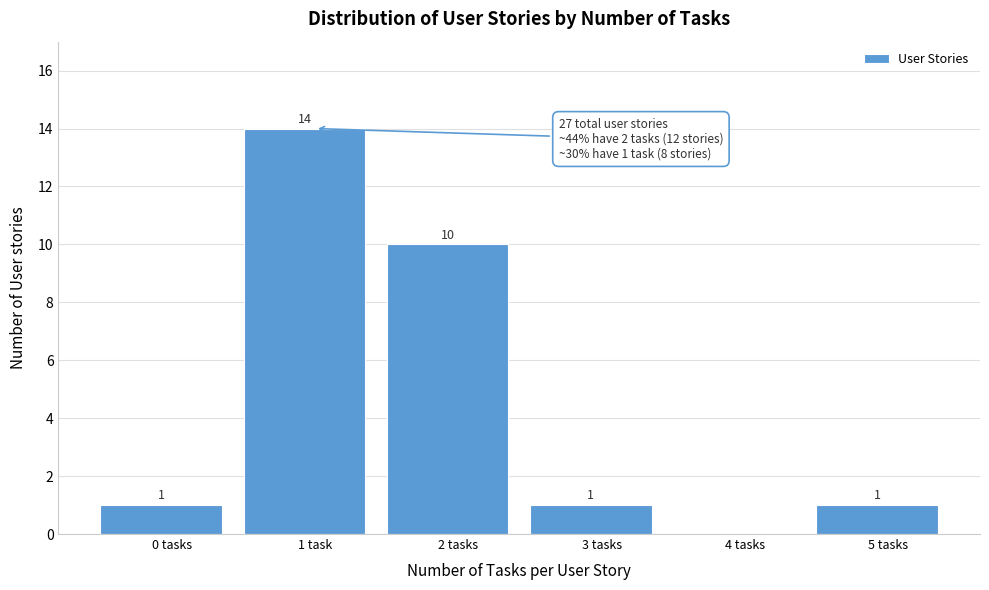

Reading right to left, list all the values displayed in this chart.

5 tasks=1	4 tasks=0	3 tasks=1	2 tasks=10	1 task=14	0 tasks=1